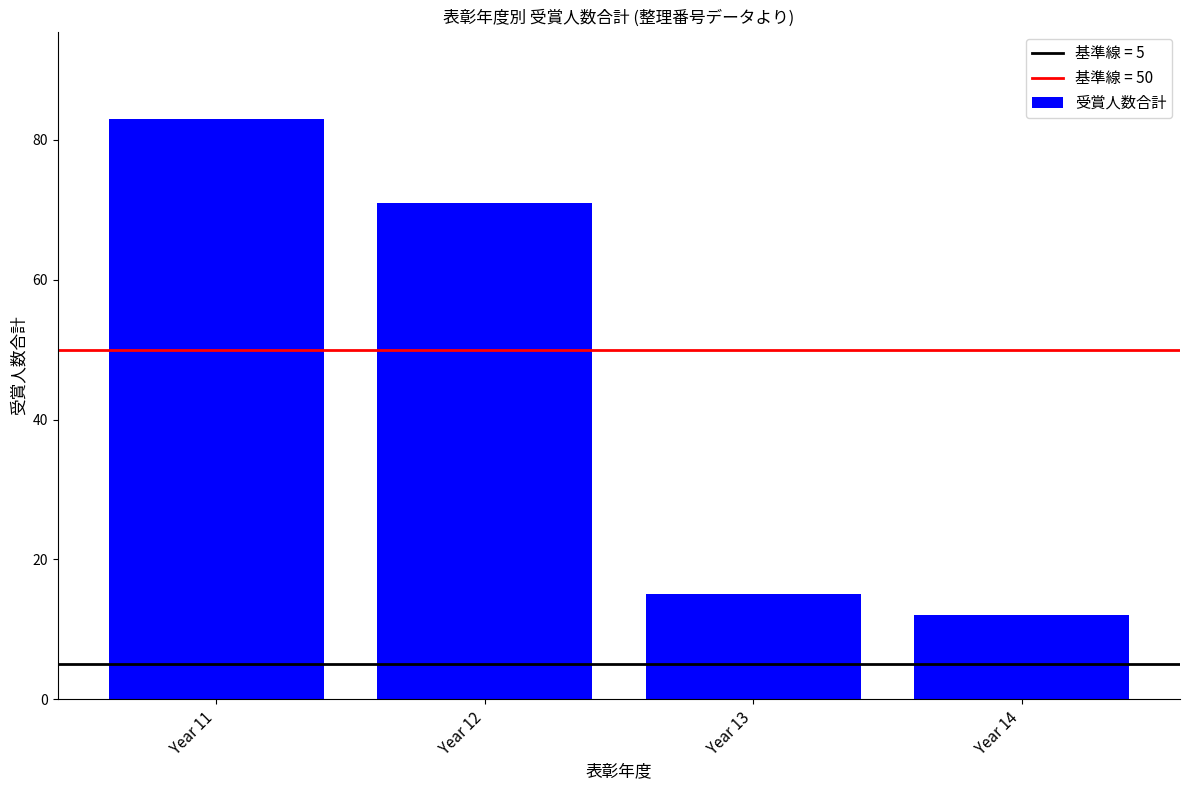

Which has a higher value, Year 14 or Year 11?

Year 11